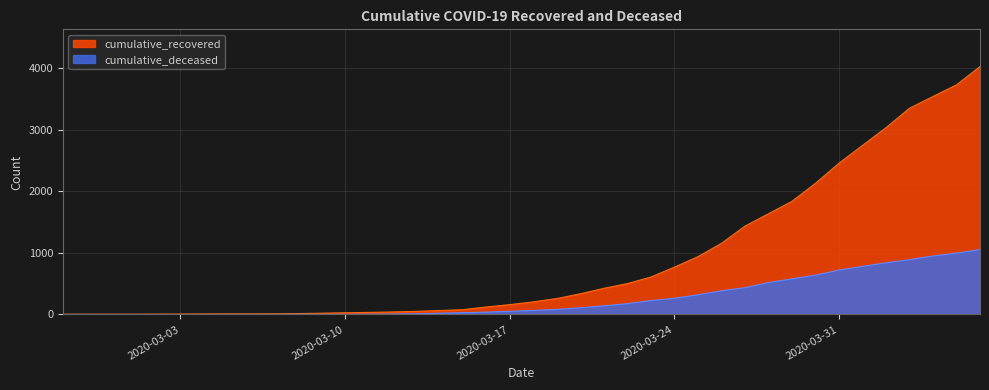

True or false: cumulative_deceased and cumulative_recovered intersect in this chart.

False